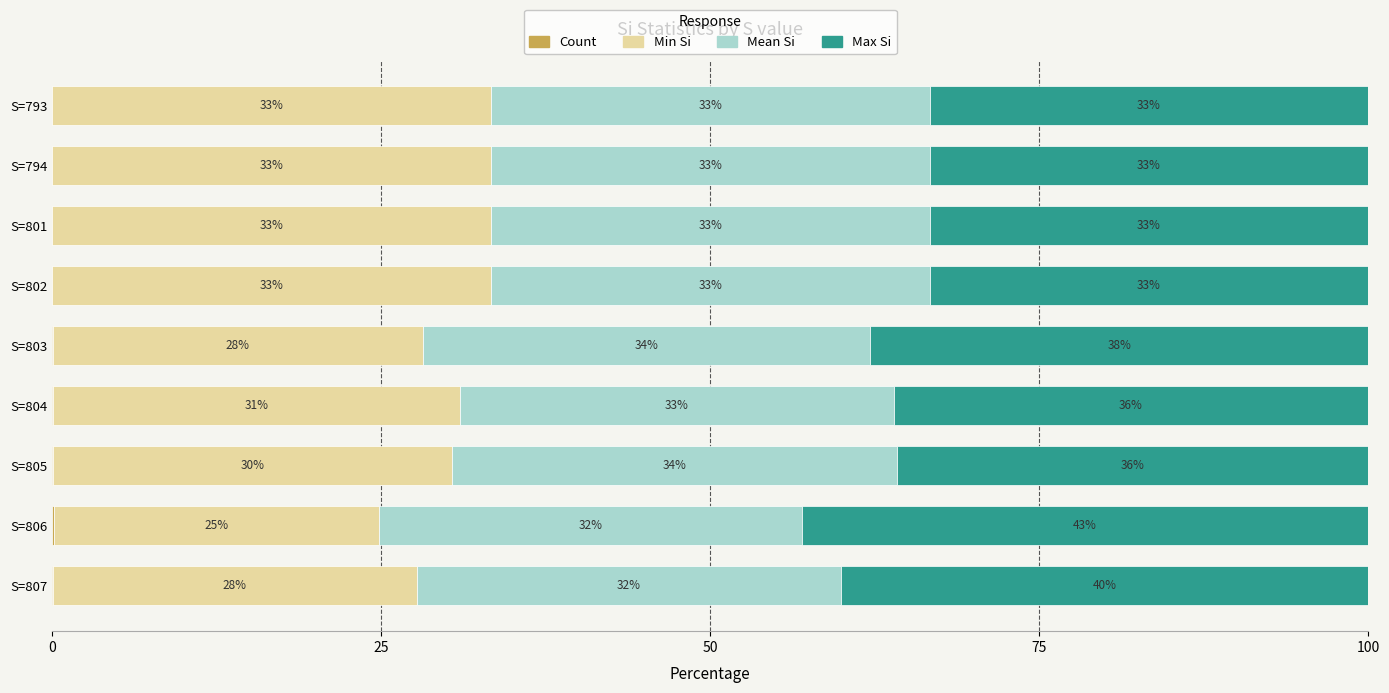

What is the difference between the maximum and minimum values in the Max Si series?

9.7